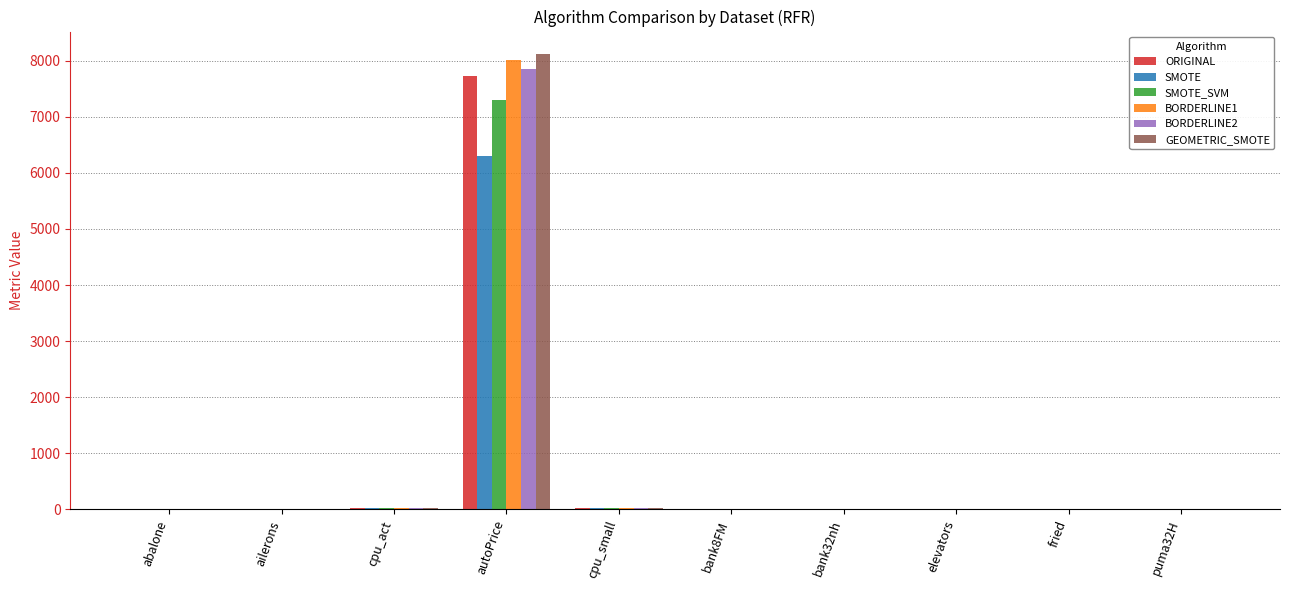

Is it true that SMOTE equals 10704.4 at autoPrice?

False